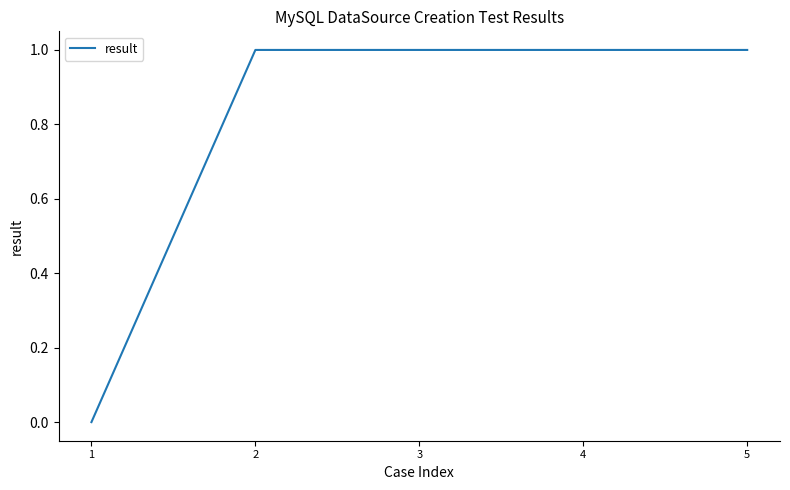

Read the value at 5.

1